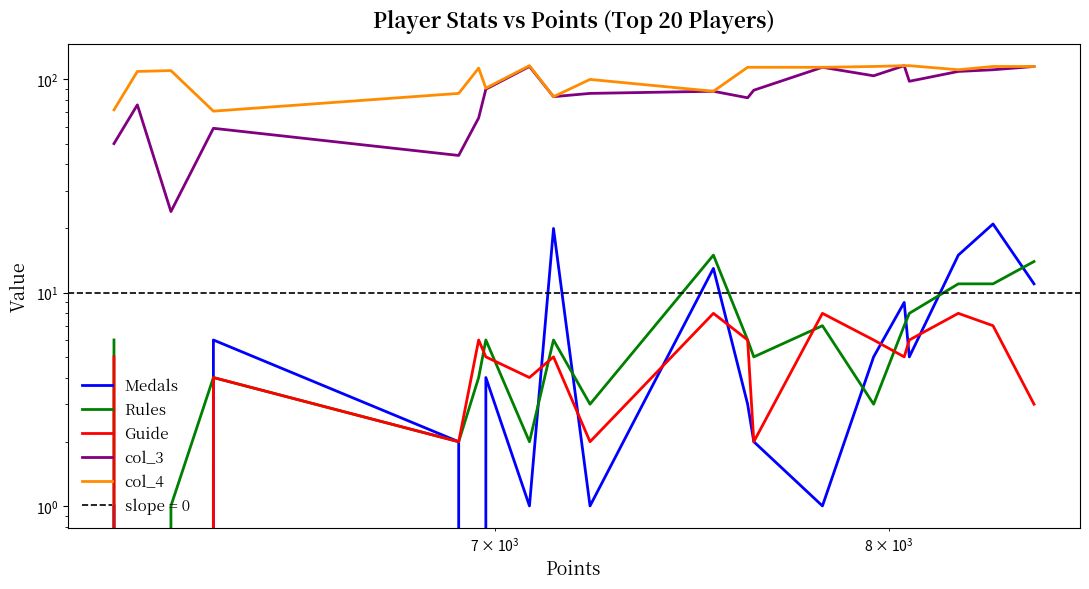

Does the chart display data point markers on the line(s)?

No